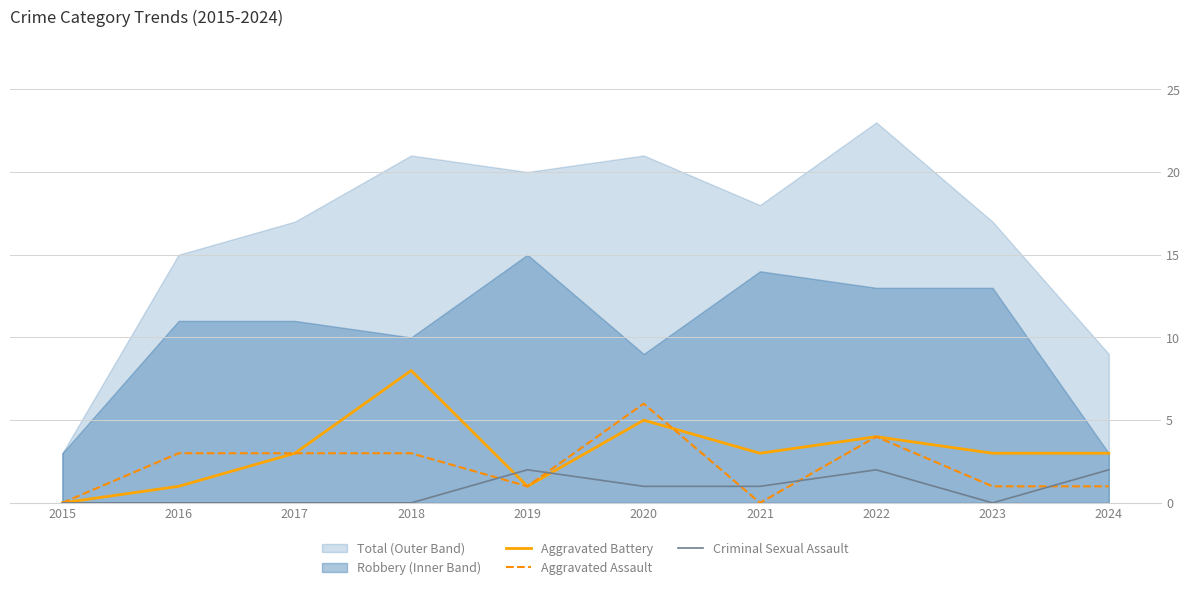

Is the value of Aggravated Assault at 2019 greater than the value of Criminal Sexual Assault at 2015?

Yes